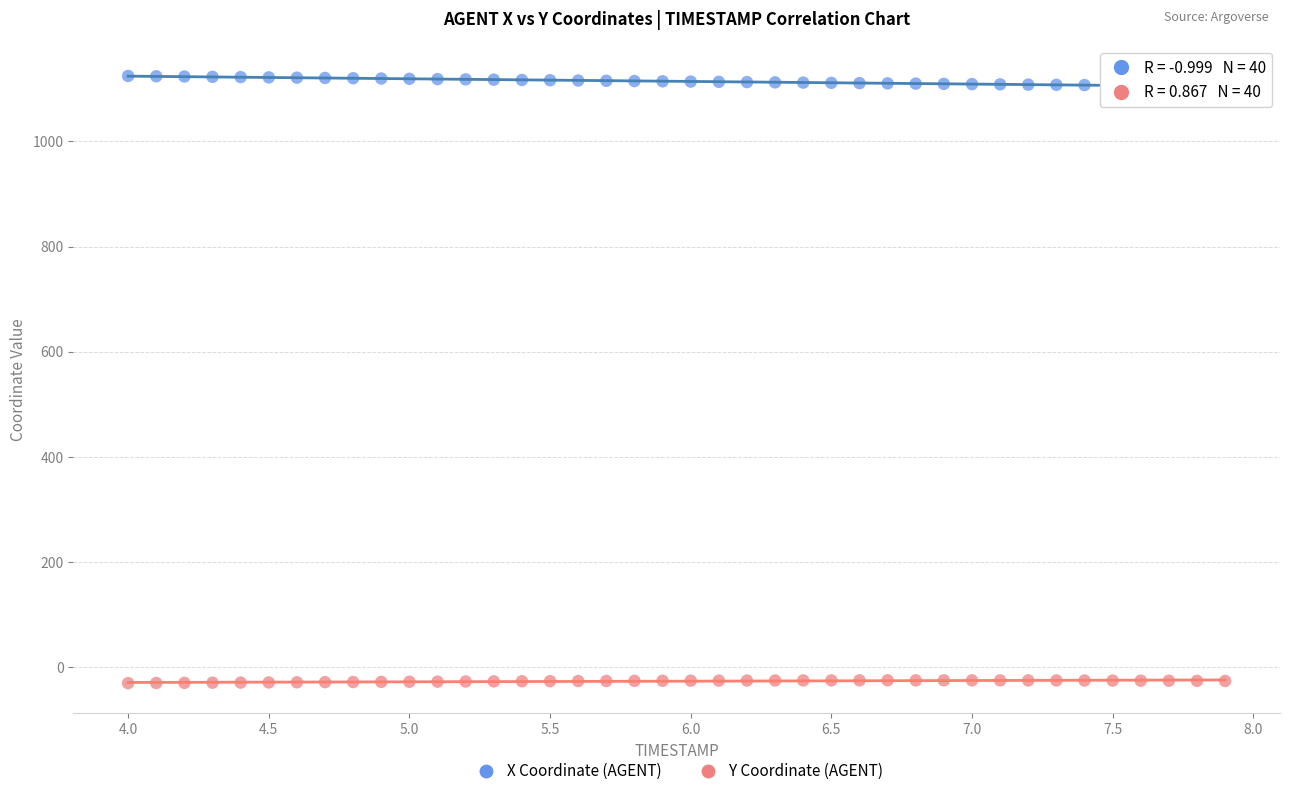

Which series has the largest Y range (max minus min)?

X Coordinate (AGENT)